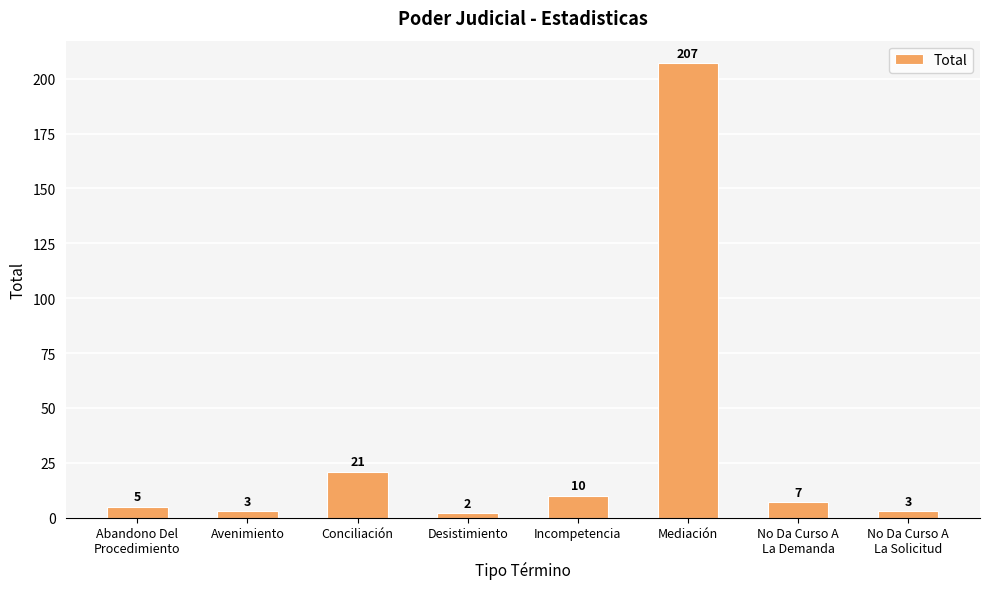

What position from the left is Conciliación?

3